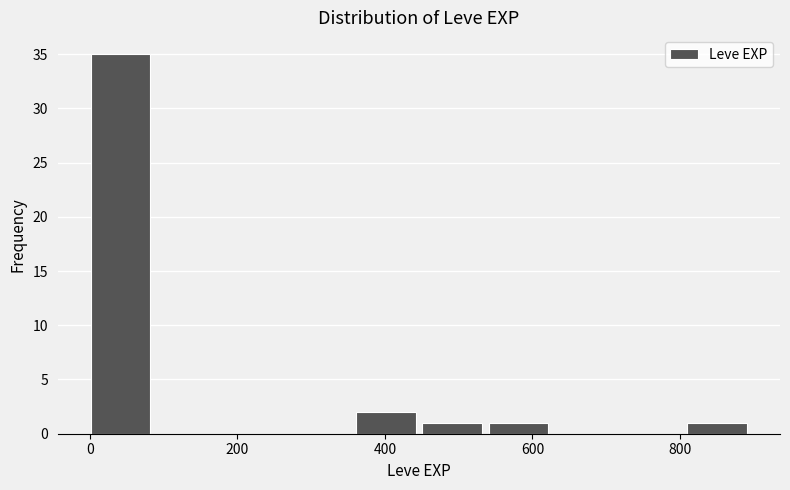

What is the height of the bar covering 540 to 640 on the x-axis? Neither the bar edges nor the heights are printed on the chart, so give them approximately, as read against the axes.

1